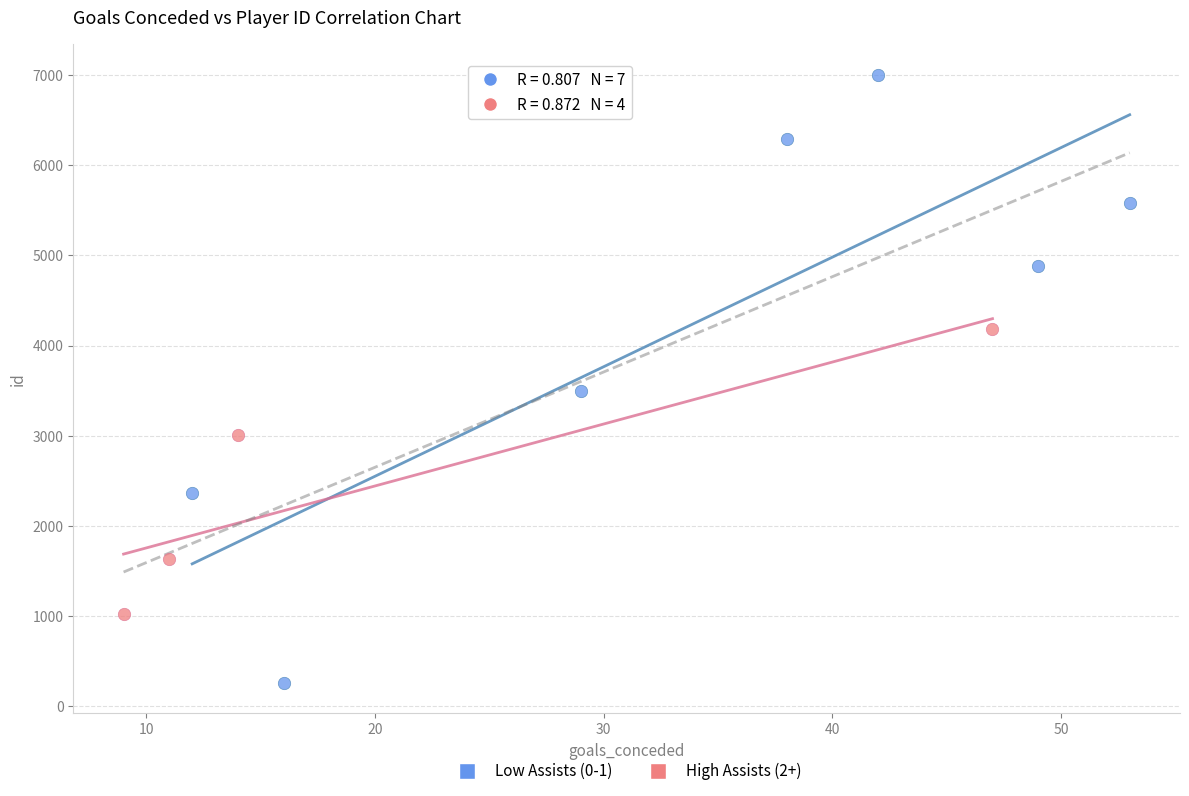

What are all the series names shown in the legend?

Low Assists (0-1), High Assists (2+)